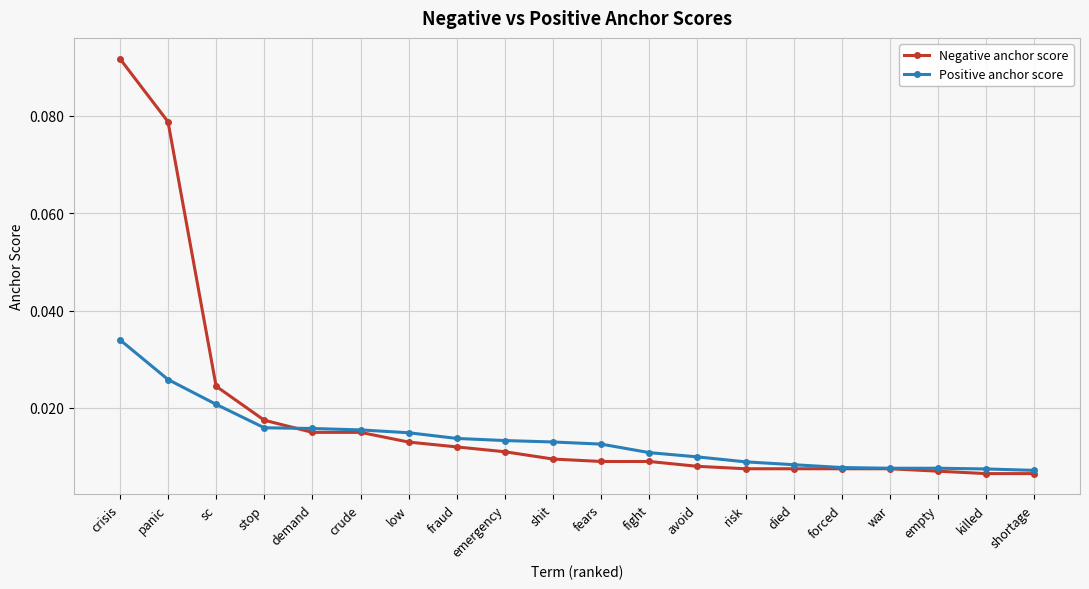

What position from the left is war?

17